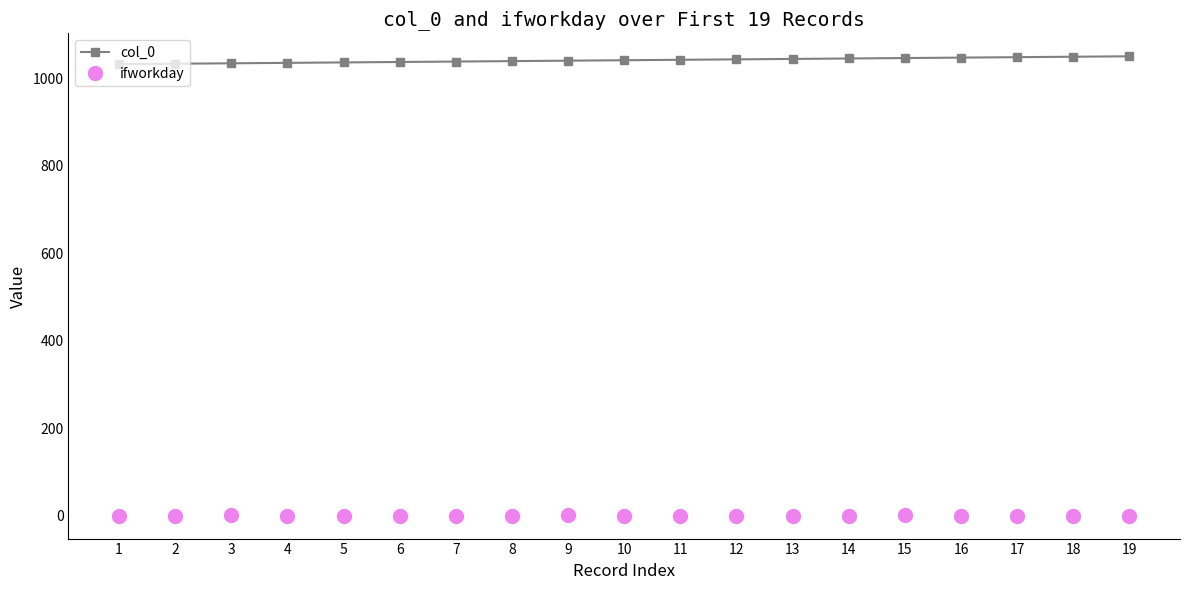

How many categories are shown in the chart?

19